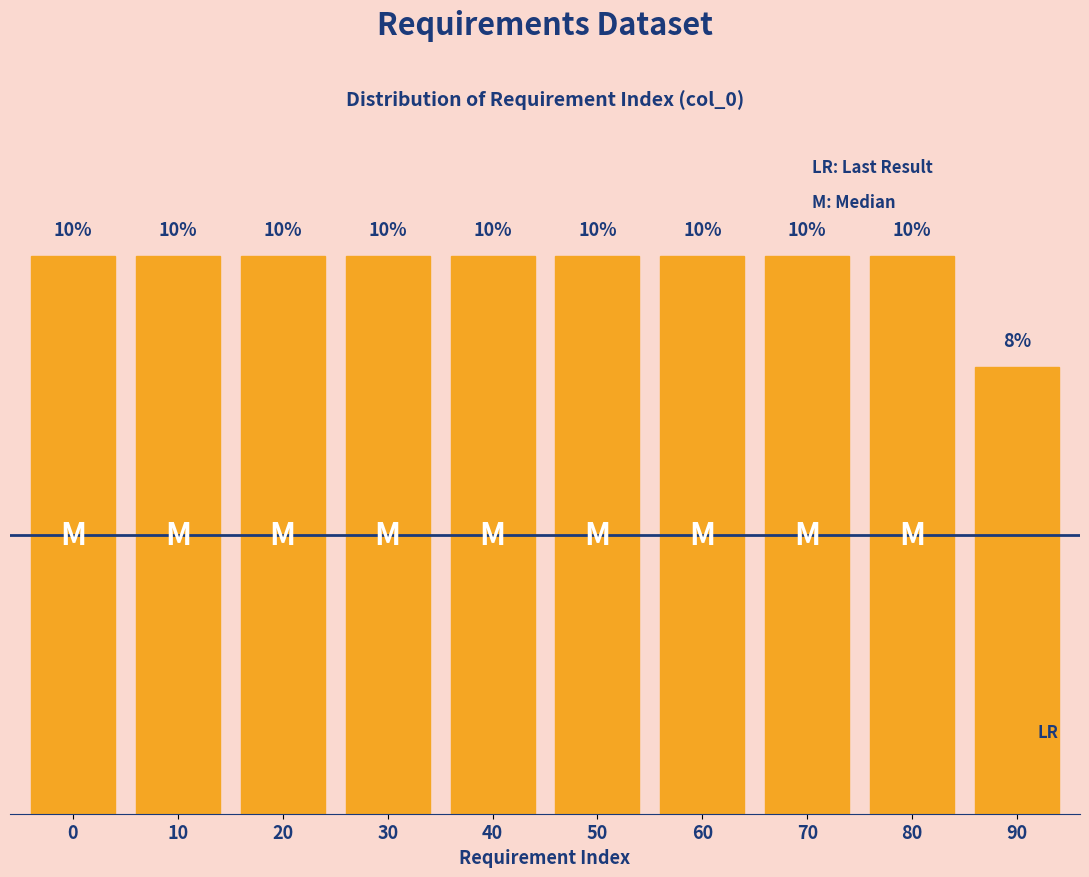

Does the chart contain any negative values?

No